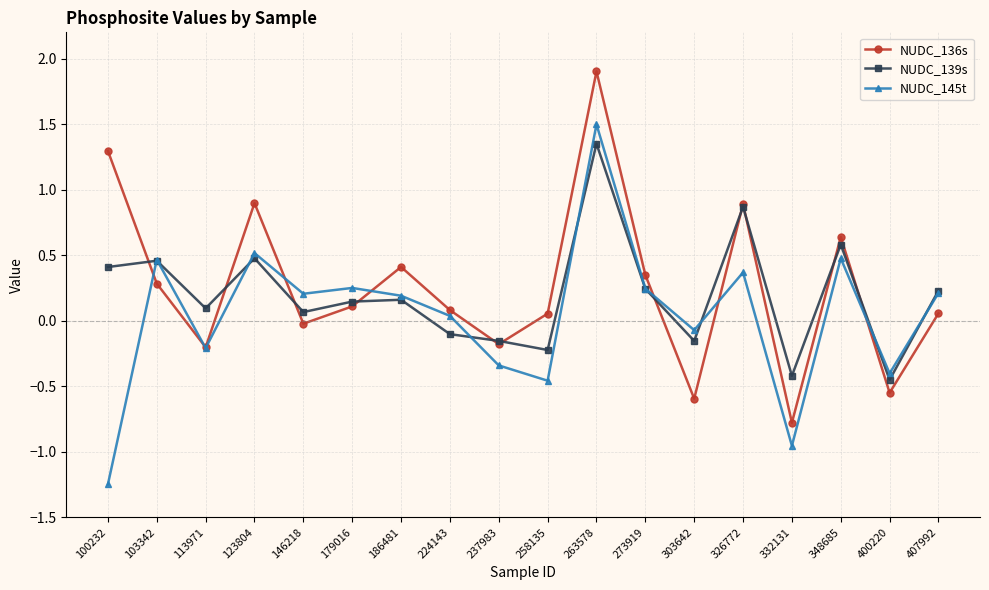

How many lines are shown in the chart?

3